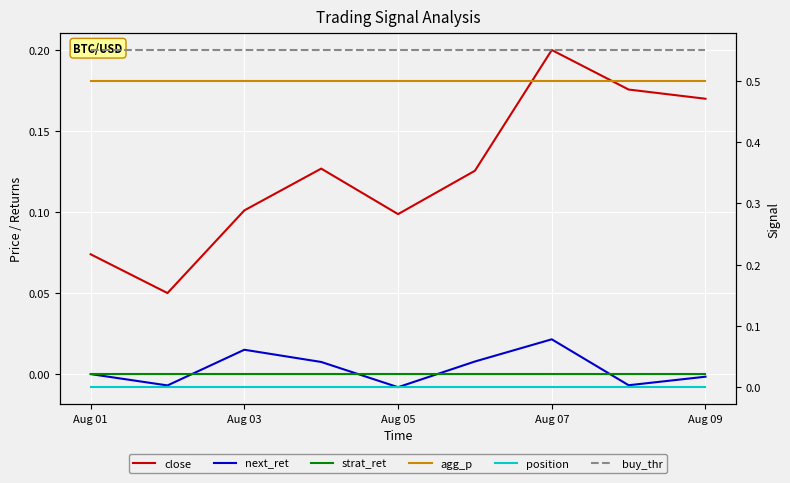

At Aug 09, list the series in order from smallest to largest.

next_ret, strat_ret, position, close, agg_p, buy_thr